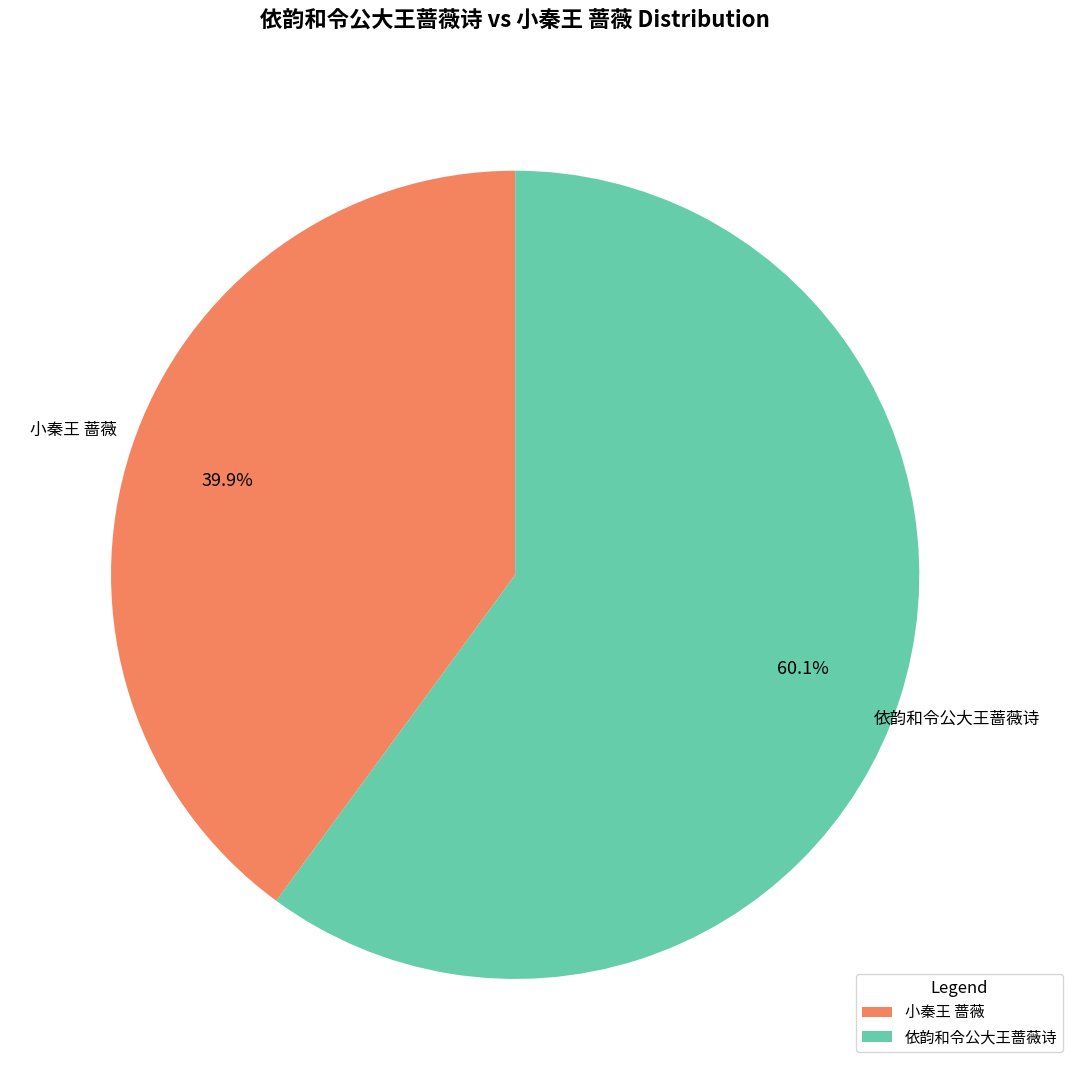

What is the ratio of the value at 小秦王 蔷薇 to the value at 依韵和令公大王蔷薇诗?

0.7